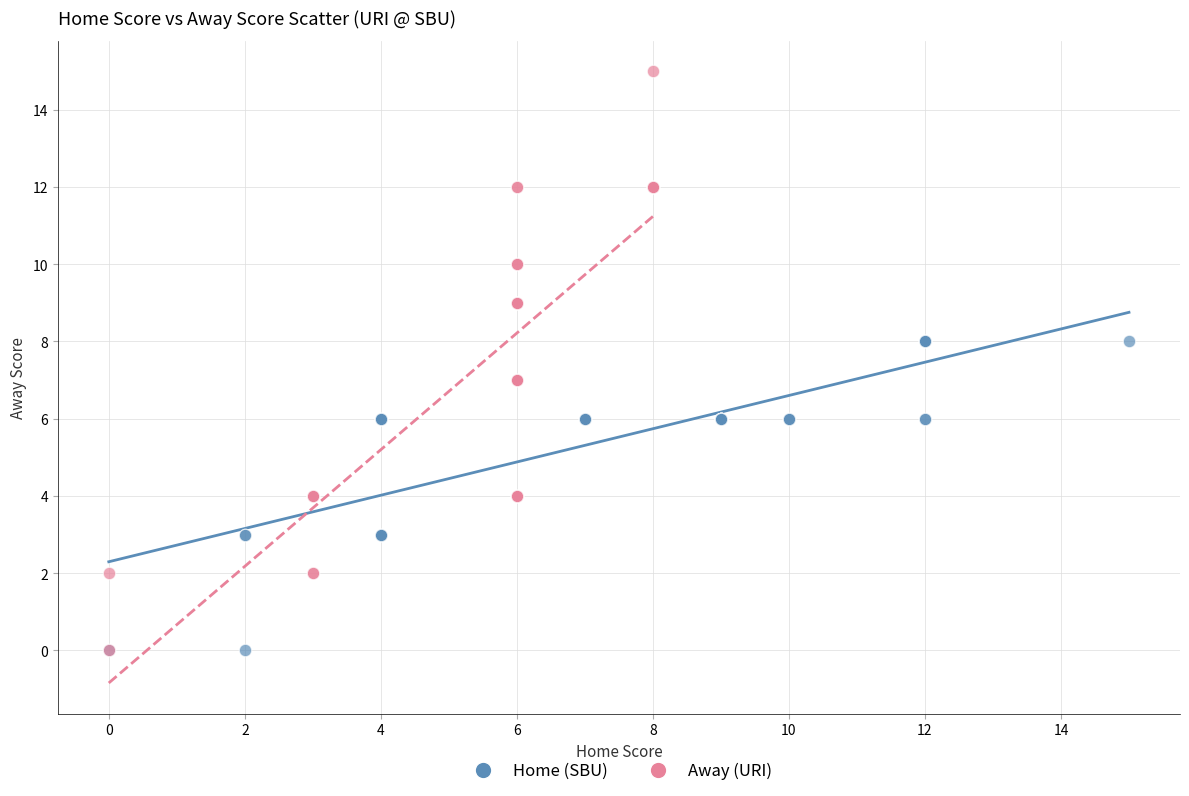

Which series reaches the maximum Y coordinate?

Away (URI)